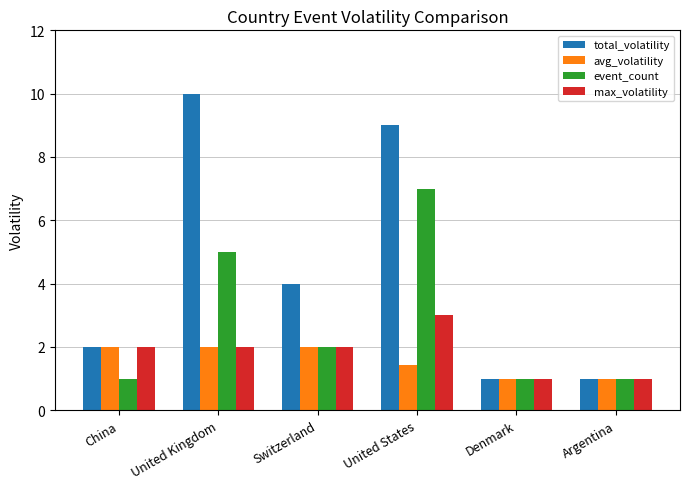

What is the greatest value displayed?

10.0